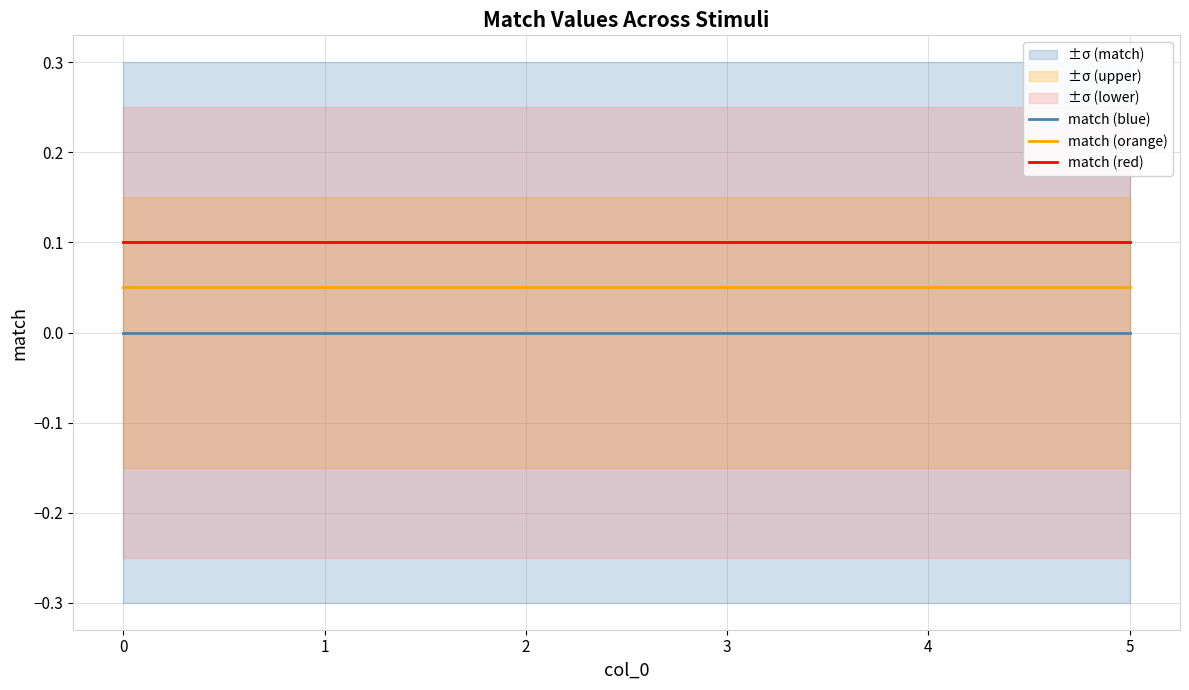

Is it true that match (orange) equals 0.1 at 2?

True